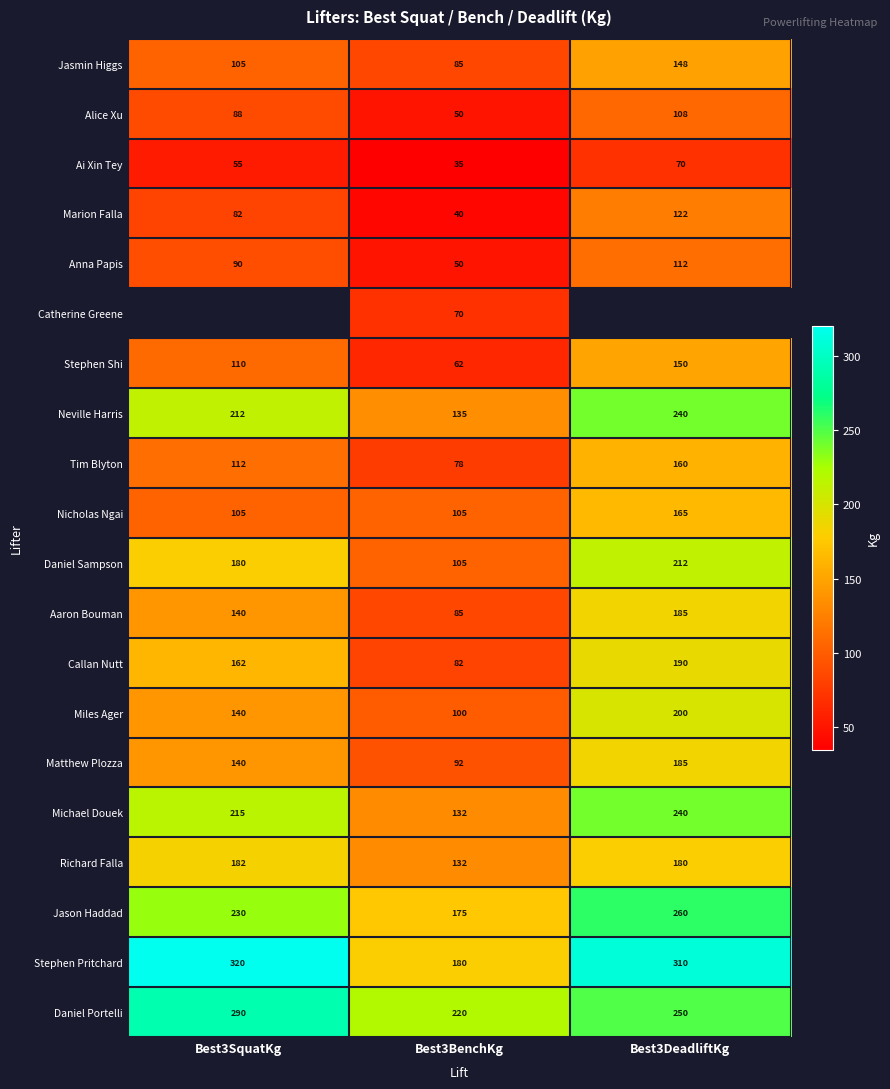

How many values in the Stephen Shi series are below 110?

1